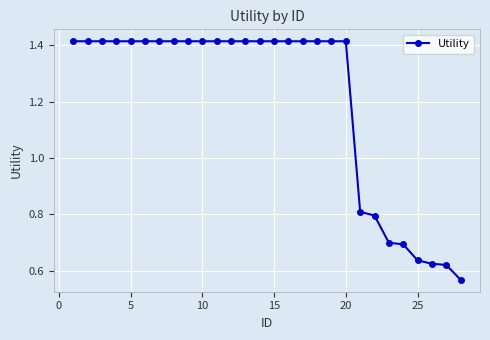

What is the sum of all values?

33.7